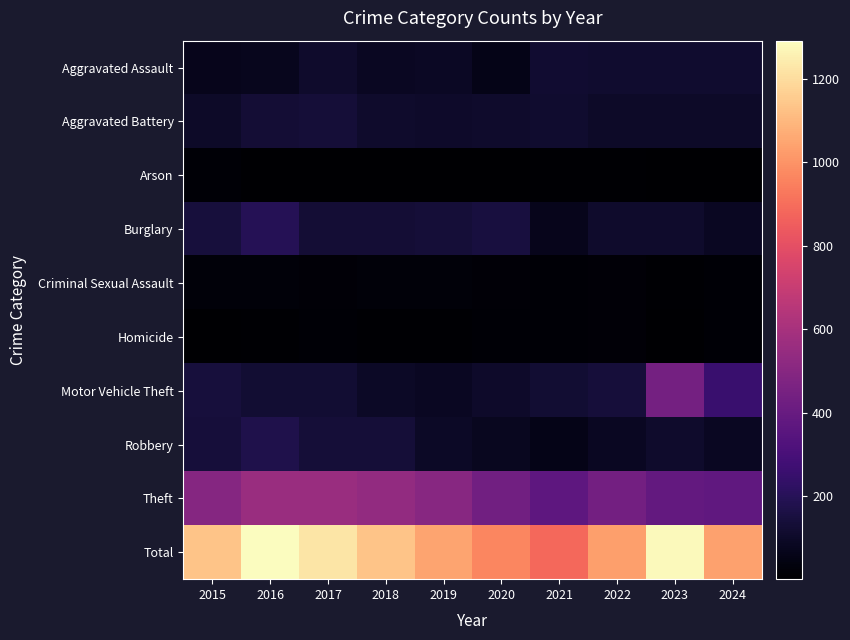

Reading left to right, list all the values displayed in this chart.

Aggravated Assault: 2015=71	2016=73	2017=109	2018=85	2019=88	2020=57	2021=118	2022=116	2023=112	2024=112
Aggravated Battery: 2015=101	2016=128	2017=134	2018=111	2019=104	2020=107	2021=112	2022=100	2023=98	2024=98
Arson: 2015=12	2016=4	2017=5	2018=4	2019=1	2020=5	2021=7	2022=7	2023=5	2024=3
Burglary: 2015=145	2016=193	2017=128	2018=132	2019=135	2020=150	2021=68	2022=108	2023=111	2024=82
Criminal Sexual Assault: 2015=22	2016=24	2017=17	2018=23	2019=25	2020=17	2021=13	2022=18	2023=8	2024=12
Homicide: 2015=3	2016=10	2017=14	2018=8	2019=10	2020=15	2021=15	2022=19	2023=5	2024=14
Motor Vehicle Theft: 2015=143	2016=124	2017=123	2018=96	2019=86	2020=105	2021=125	2022=142	2023=443	2024=257
Robbery: 2015=138	2016=176	2017=137	2018=135	2019=95	2020=77	2021=57	2022=86	2023=108	2024=83
Theft: 2015=495	2016=559	2017=558	2018=538	2019=502	2020=434	2021=372	2022=435	2023=389	2024=374
Total: 2015=1130	2016=1291	2017=1225	2018=1132	2019=1046	2020=967	2021=887	2022=1031	2023=1279	2024=1035